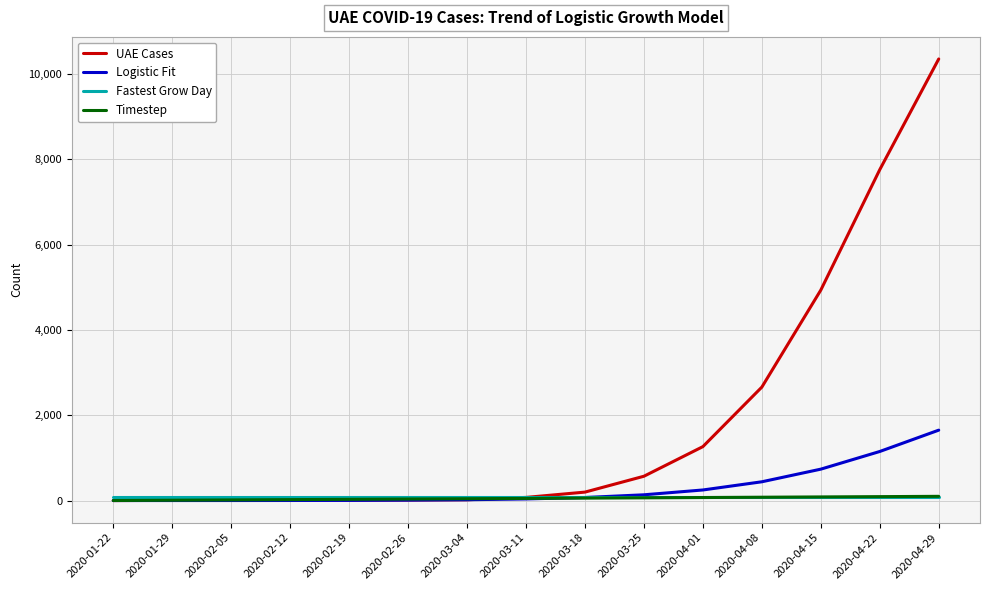

What is the difference between the highest and lowest values at 2020-04-01?

1193.0